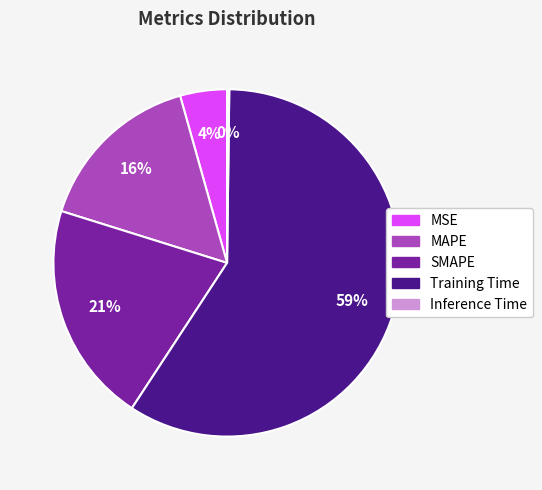

What is the ratio of the value at MSE to the value at Training Time?

0.1